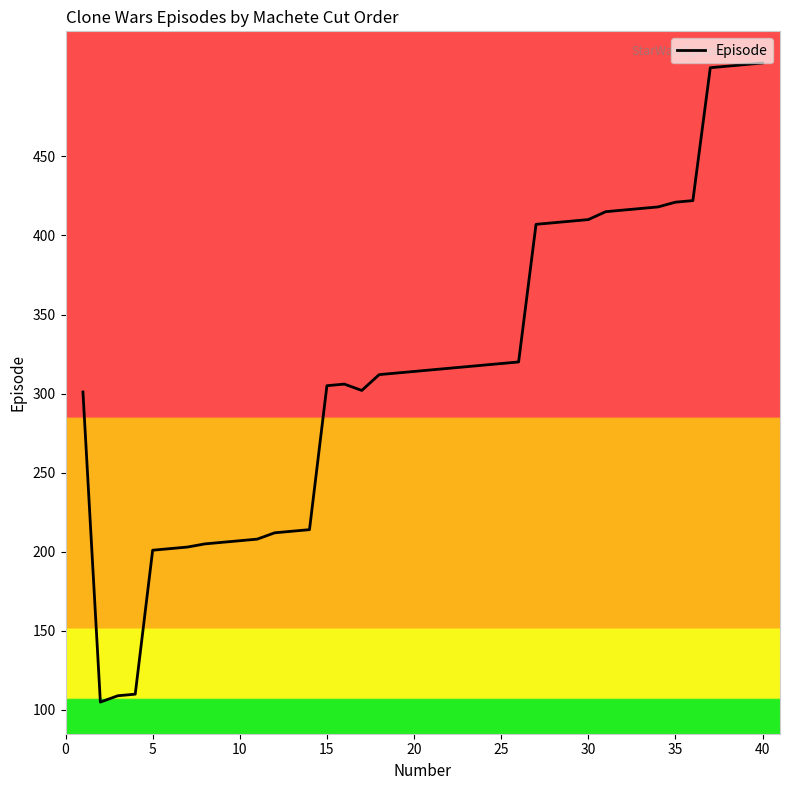

Is this an area chart (filled region under the line)?

No